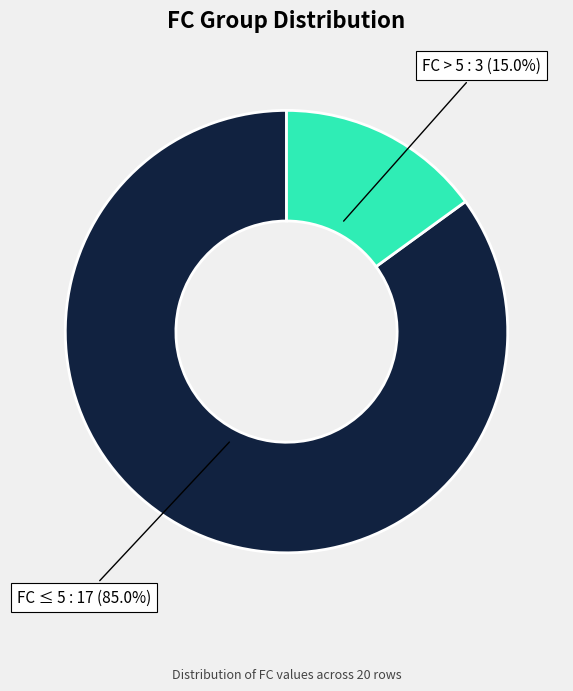

Count the number of slices in the pie.

2